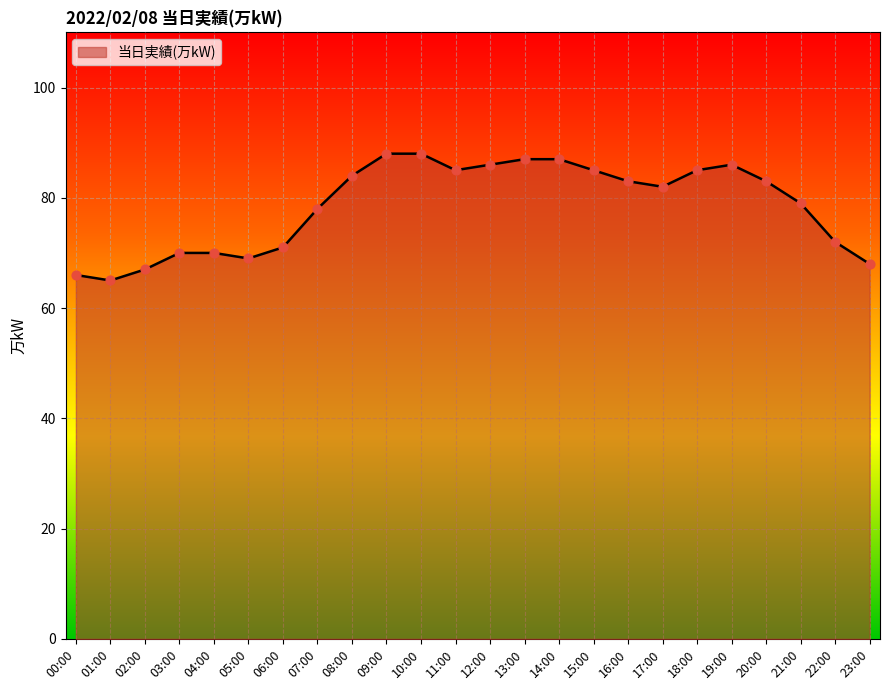

Which has a higher value, 20:00 or 00:00?

20:00